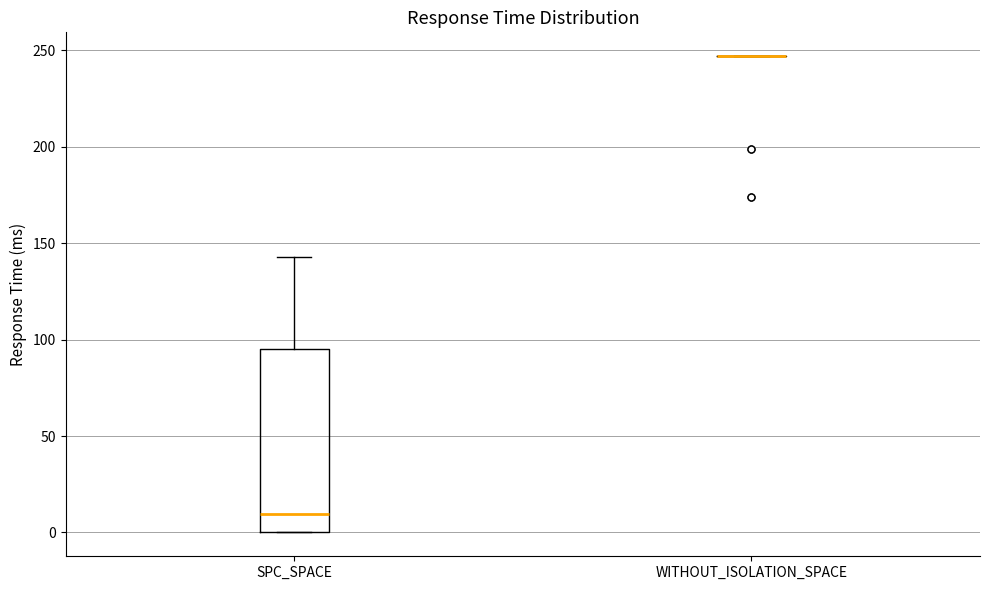

Reading left to right, transcribe this box plot: for each box, give where its median line is, the range the box spans, and where its two whiskers end, as read against the y-axis. The values are not printed on the chart, so give them approximately, as read against the axis.

SPC_SPACE: median 10, box 0 to 95, whiskers 0 to 145
WITHOUT_ISOLATION_SPACE: box collapsed to a line at 245, whiskers 245 to 245